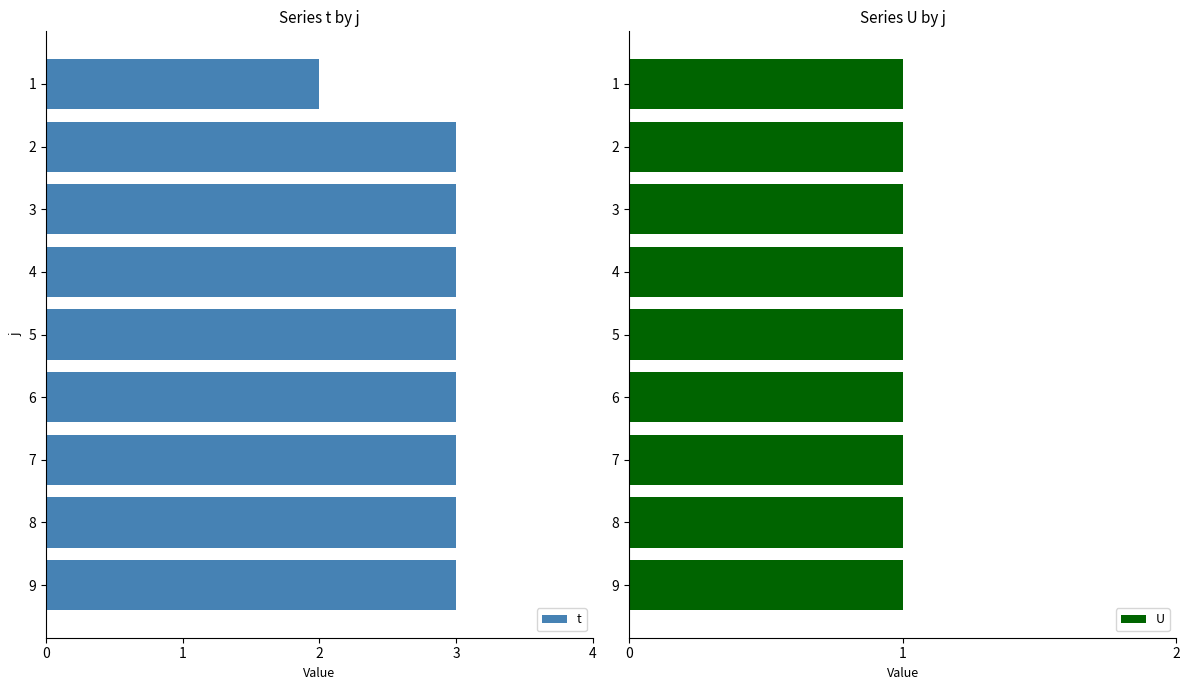

What is the sum of all t values?

26